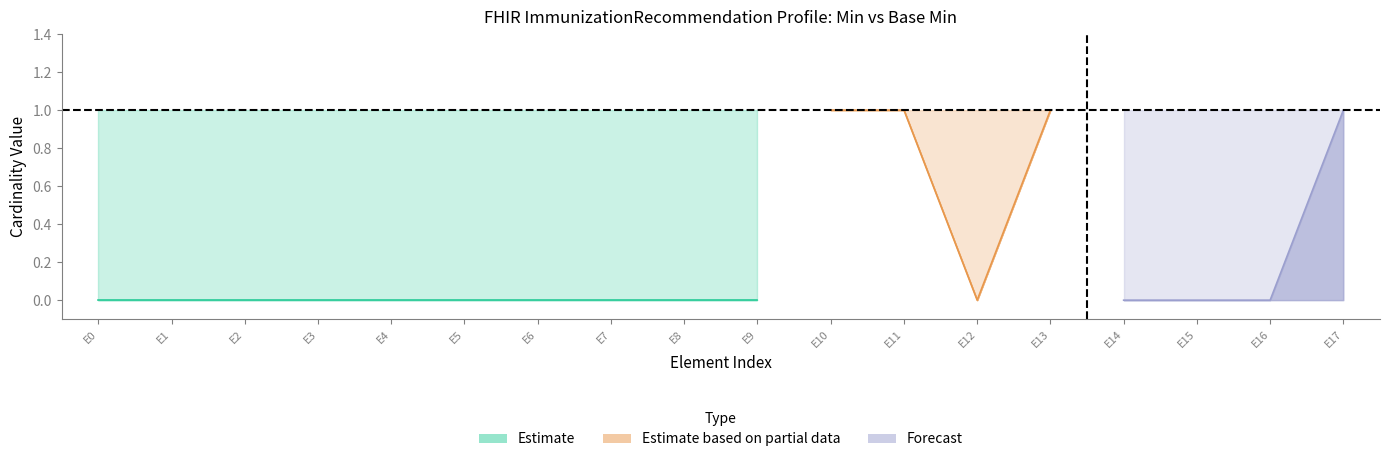

The value of Min at ImmunizationRecommendation.modifierExtension is 0. True or false?

False